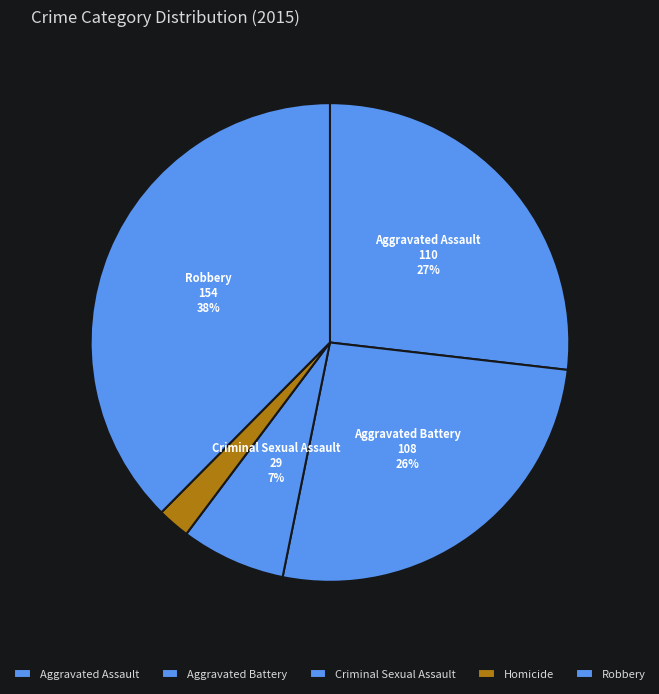

How many segments does this pie chart have?

5